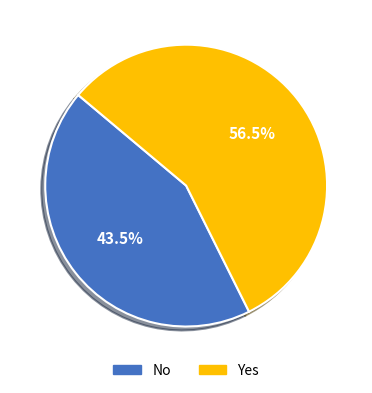

Is there any slice that represents more than half of the pie?

Yes